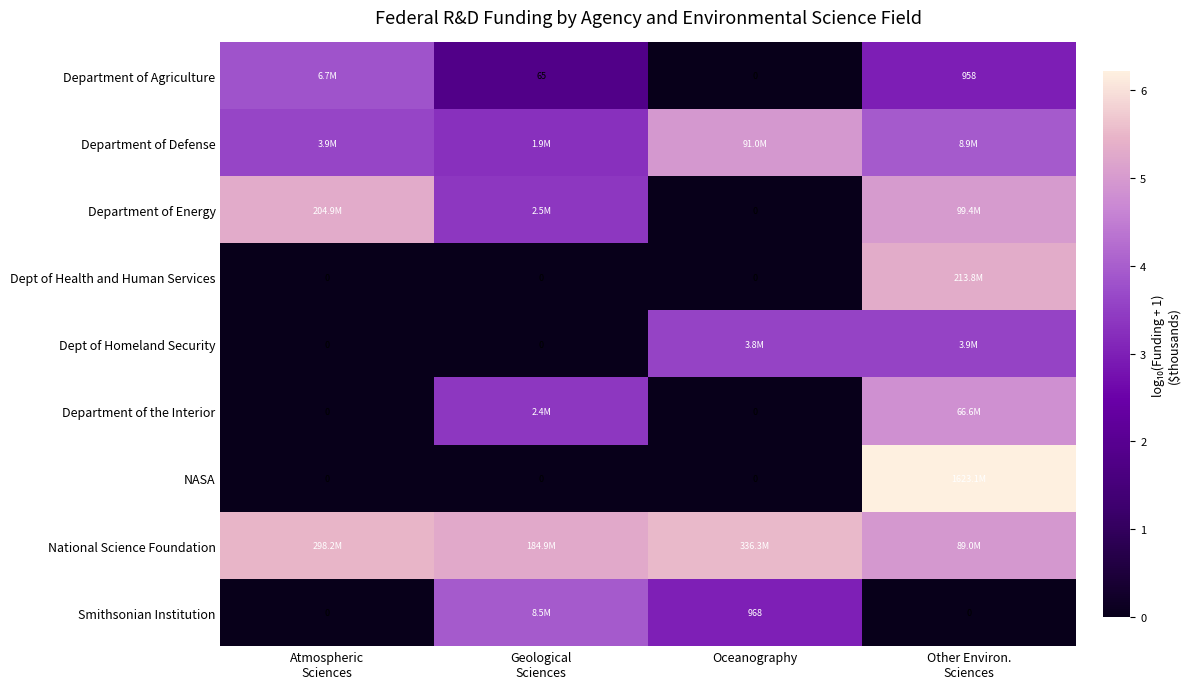

Where does the National Science Foundation series first go above 5?

Atmospheric Sciences